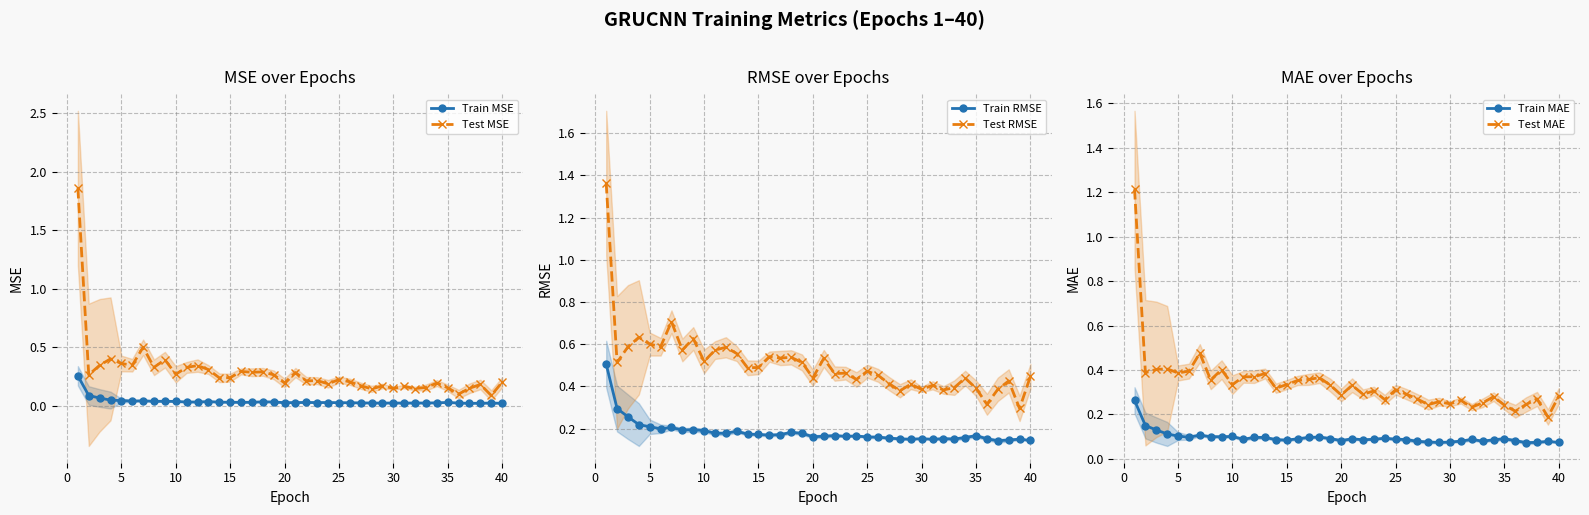

True or false: Train MAE and Test RMSE cross at least once.

False